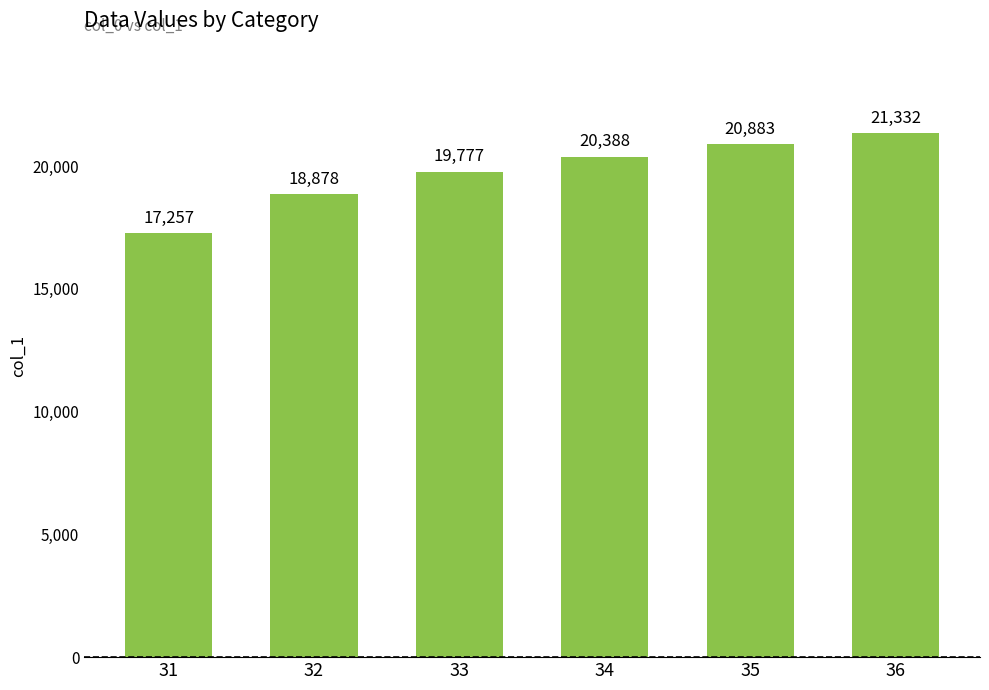

What is the value of the 3rd bar from the left?

19777.2